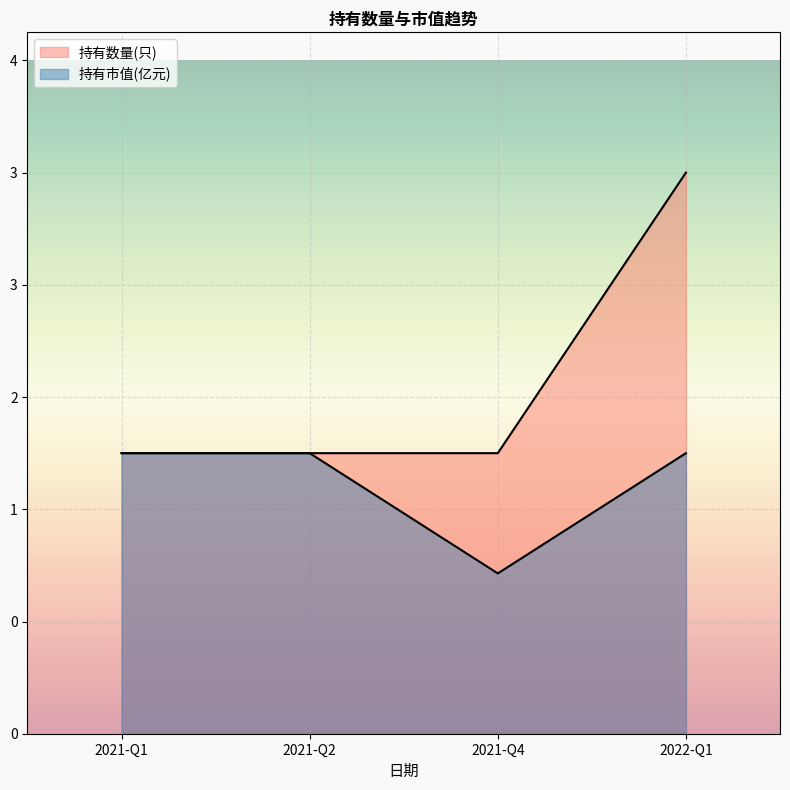

At which category is the sum across all series the highest?

2022-Q1